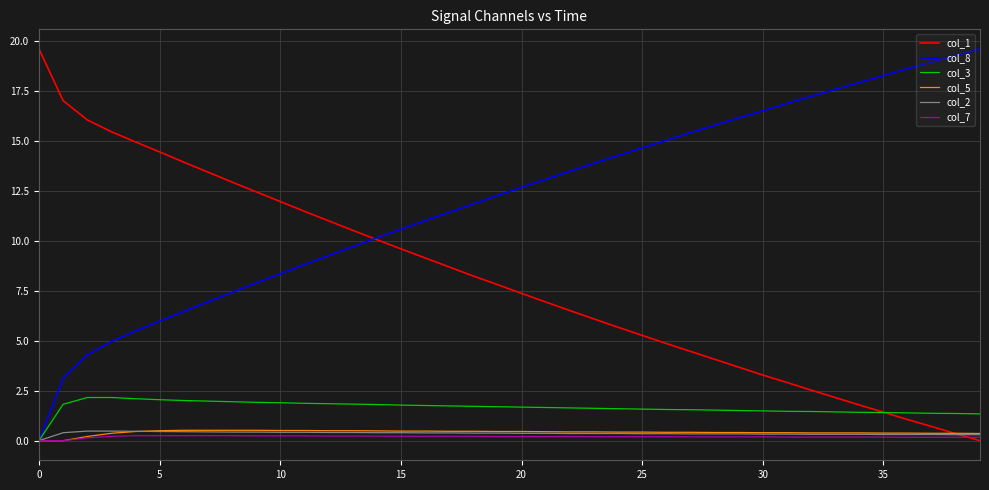

What is the maximum value shown in the chart?

19.6